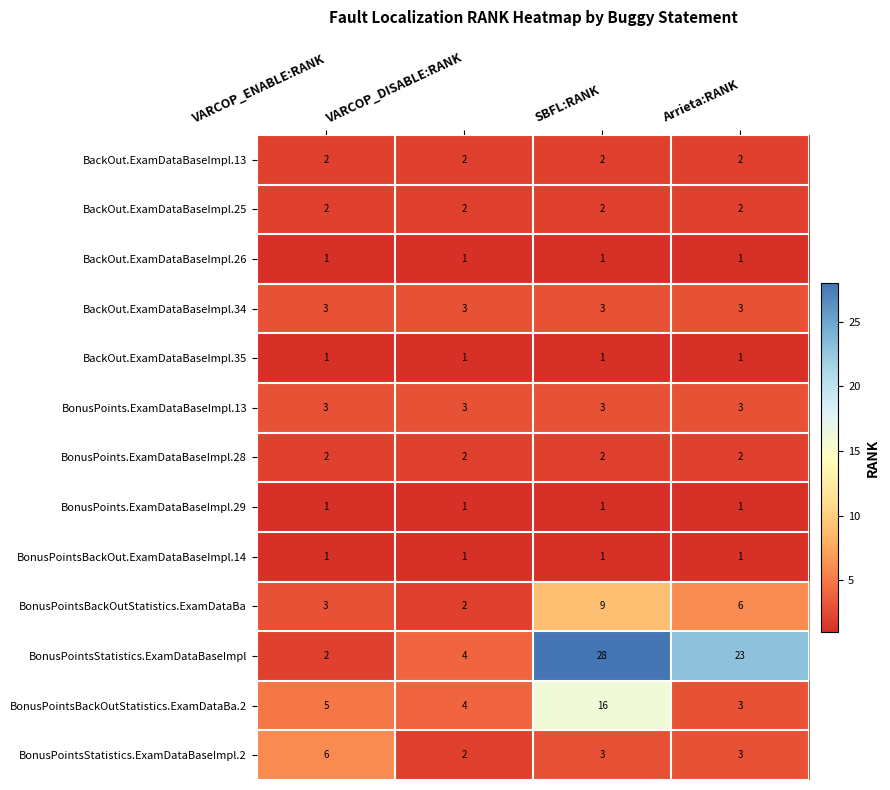

Which series has the largest total across all categories?

BonusPointsStatistics.ExamDataBaseImpl